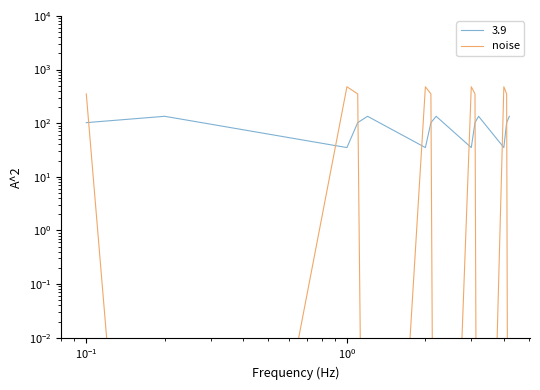

What is the sum of all values?

3662.9